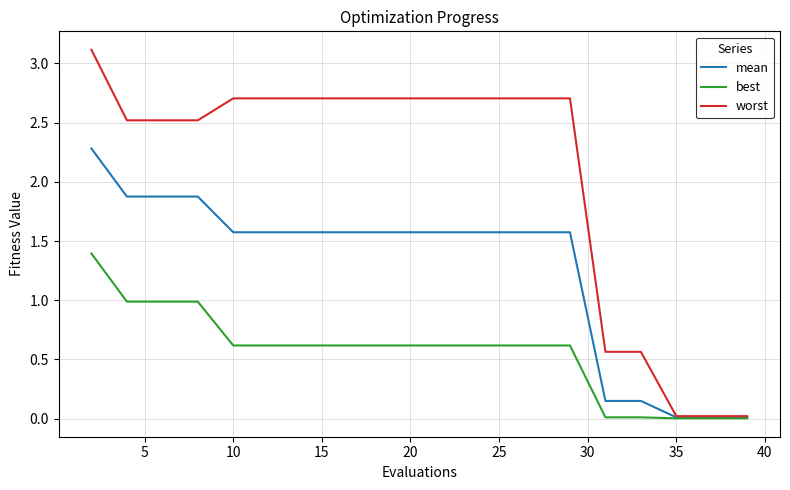

Which series has the widest spread of values?

worst